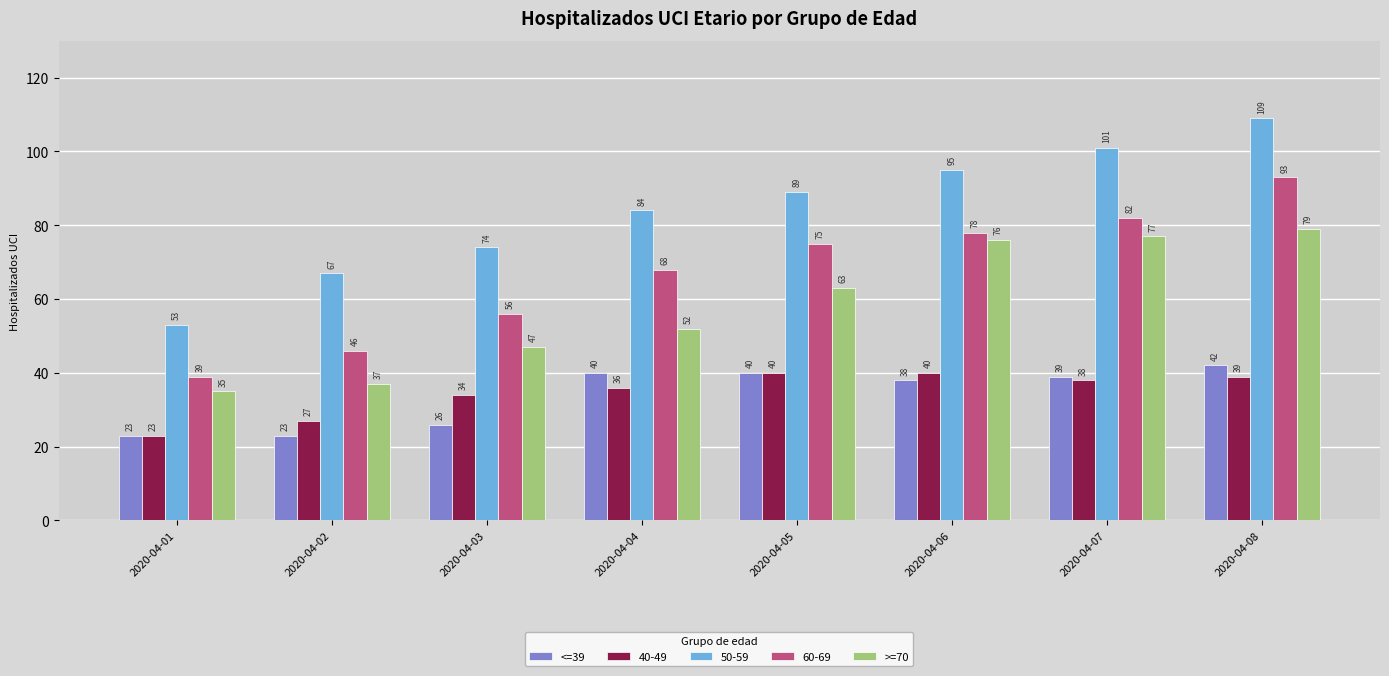

What is the difference between the <=39 values at 2020-04-03 and 2020-04-01?

3